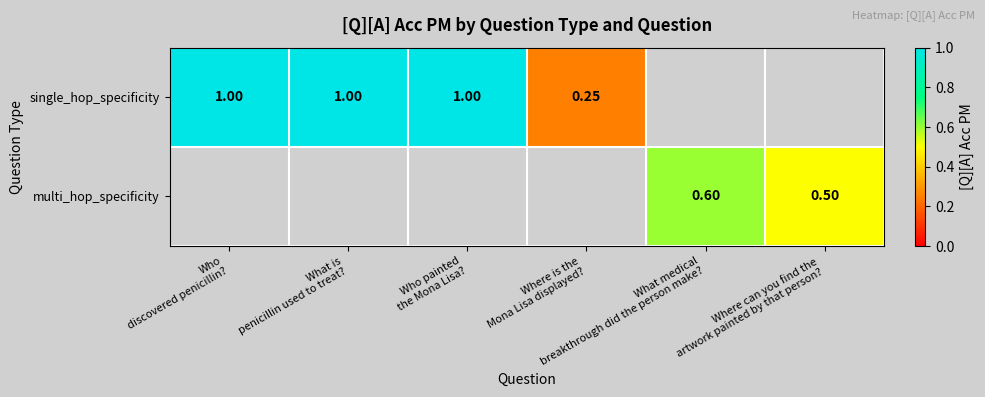

How many data points in single_hop_specificity are less than 1?

1